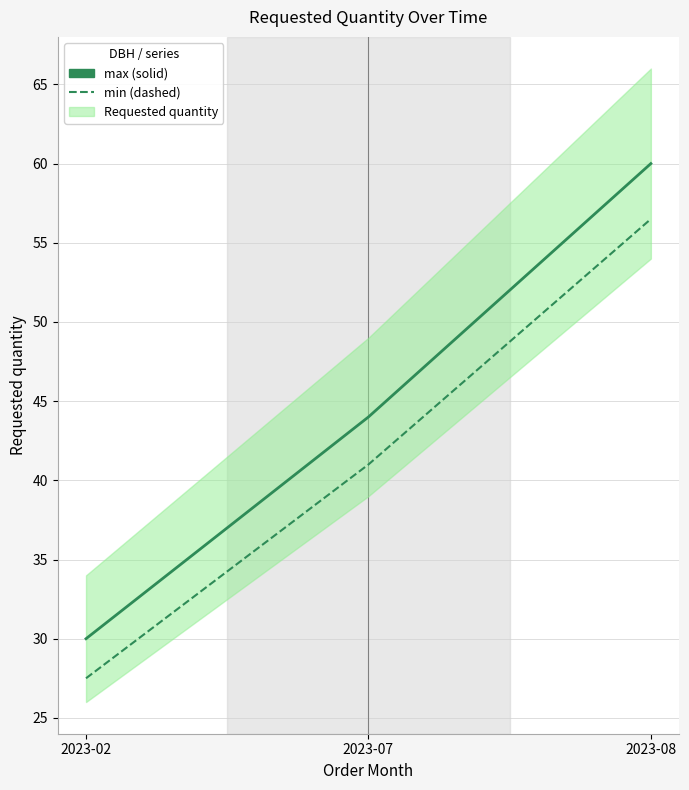

What is the value of the Requested quantity point at the 2nd from the left?

44.0